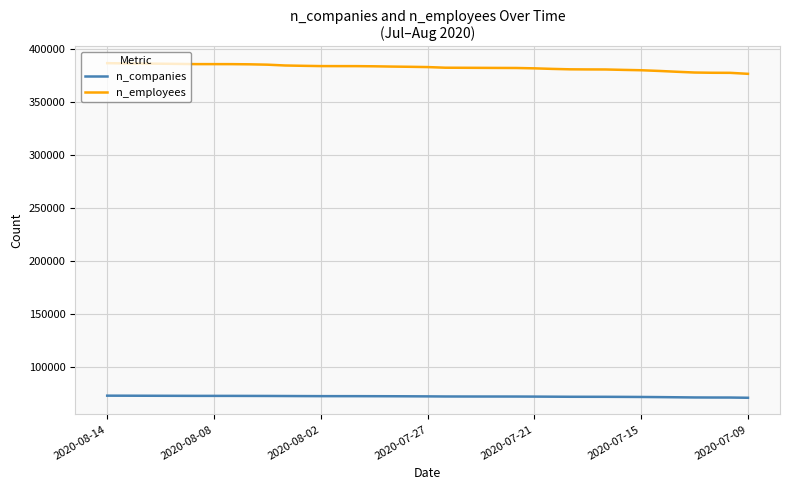

List the series in order of their overall mean, highest first.

n_employees, n_companies